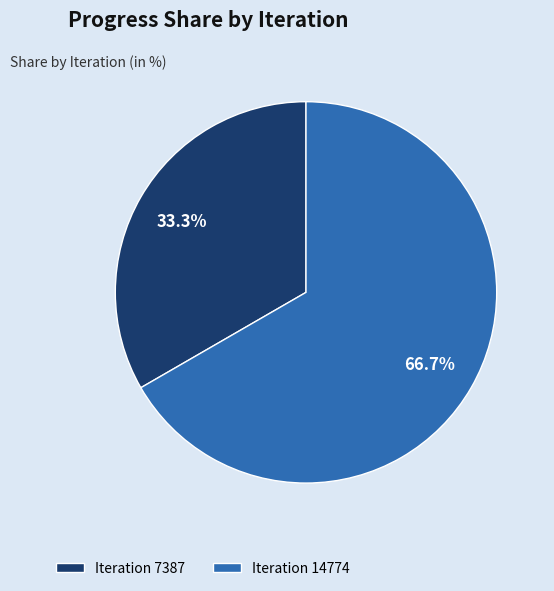

Rank the categories by value from highest to lowest.

Iteration 14774, Iteration 7387